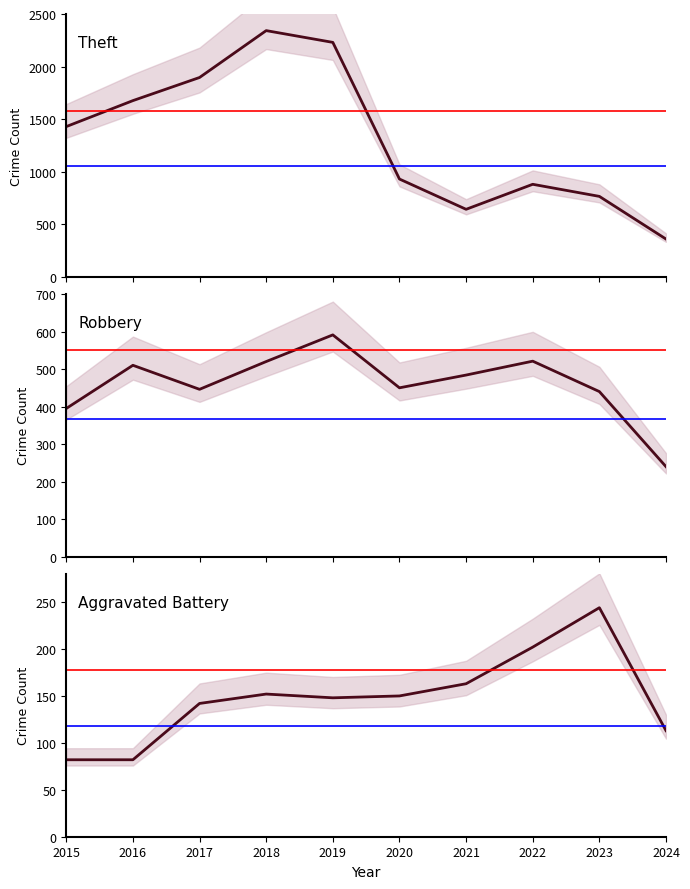

Rank the series by their maximum value, from highest to lowest.

Theft, Robbery, Aggravated Battery